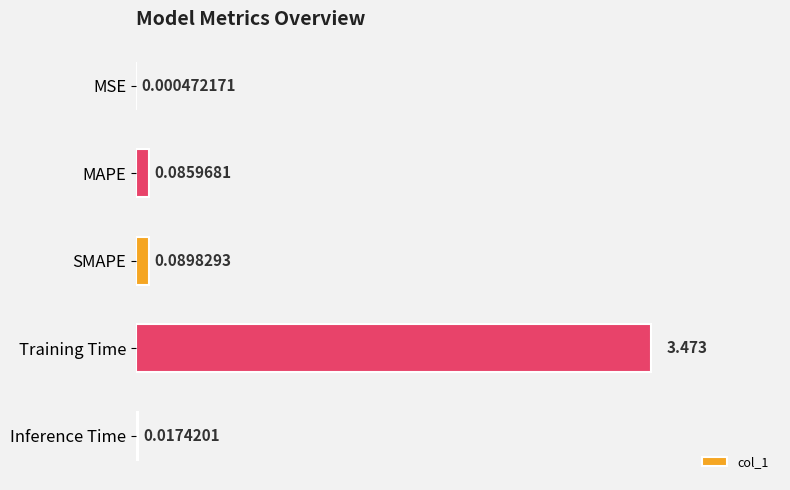

At which label is the value closest to 1?

SMAPE